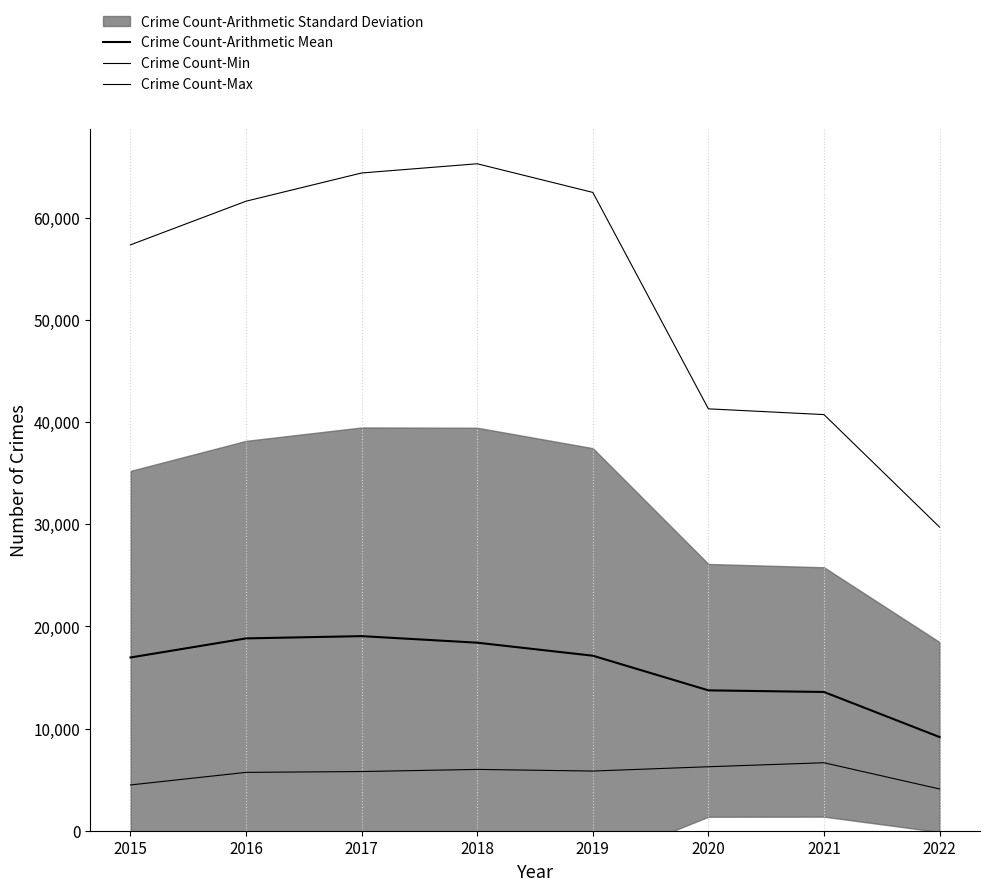

True or false: Crime Count-Max and Crime Count-Min intersect in this chart.

False